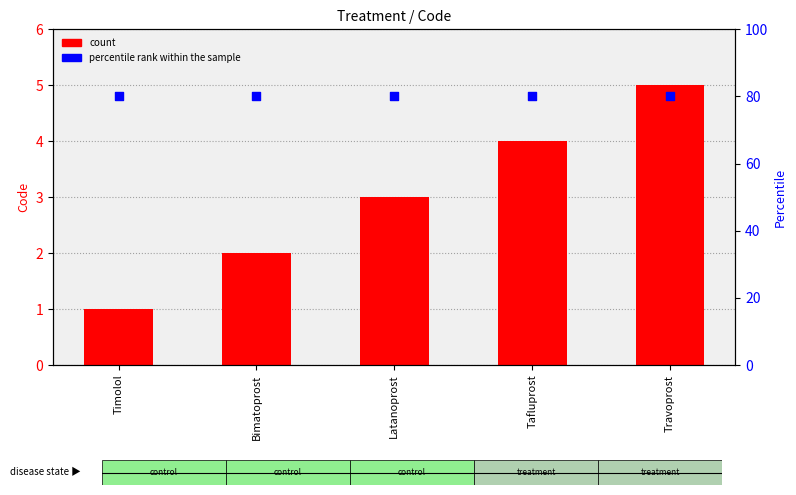

At which category is the sum across all series the highest?

Travoprost